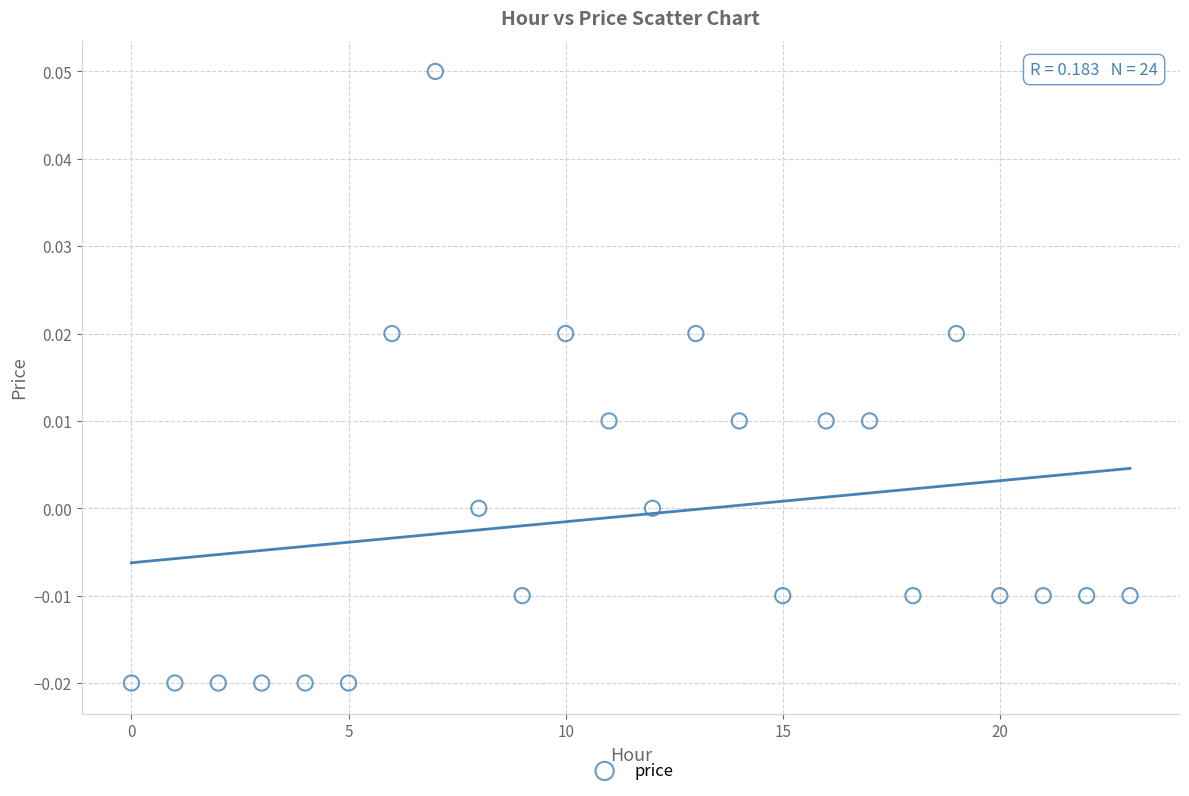

Count the number of points in this scatter plot.

24